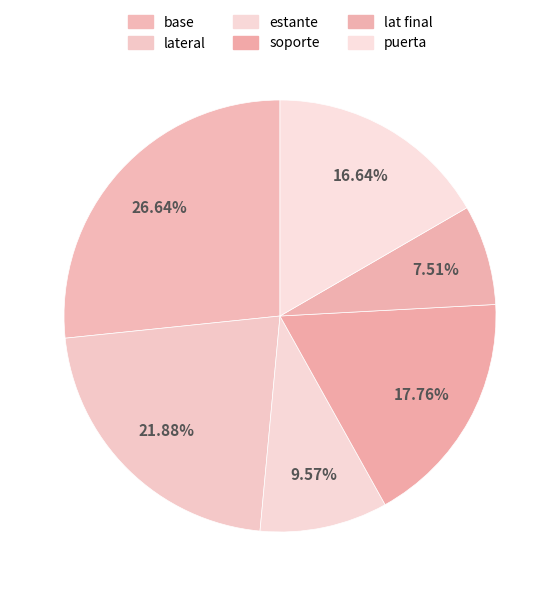

How many slices are in this pie chart?

6